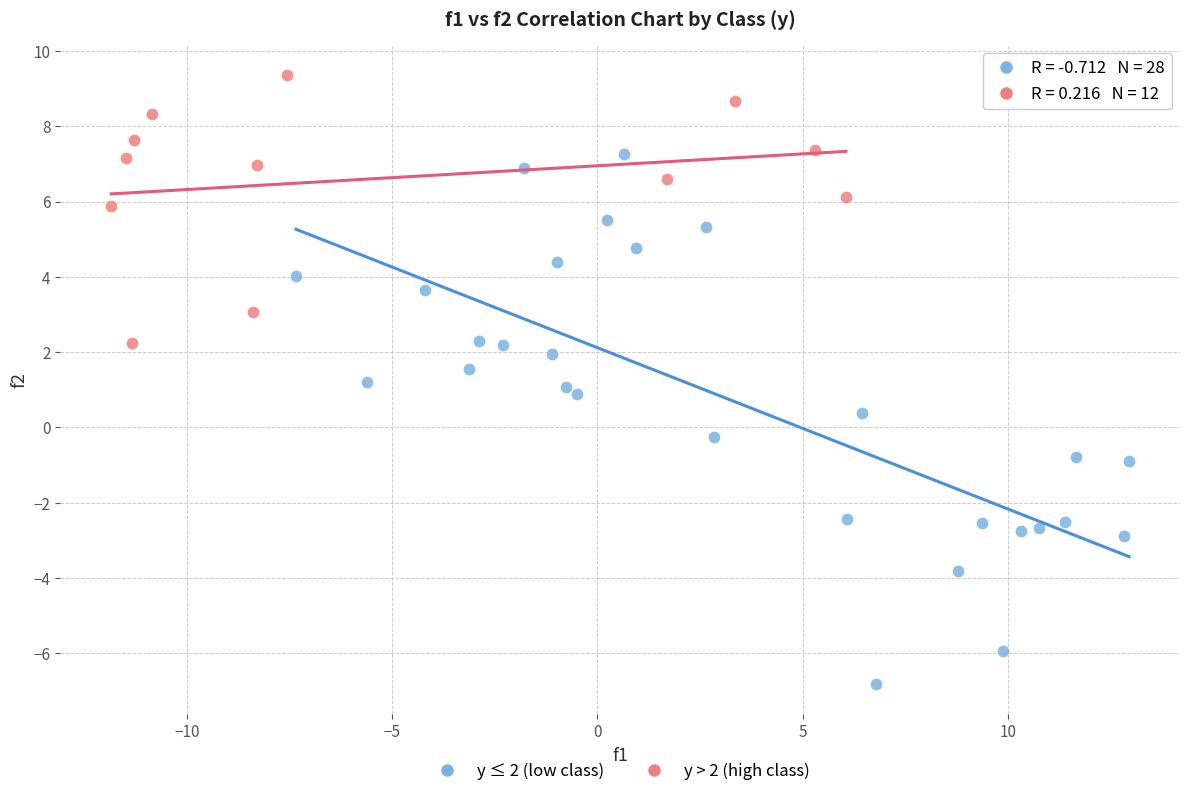

Which series contains the highest Y value?

y > 2 (high class)